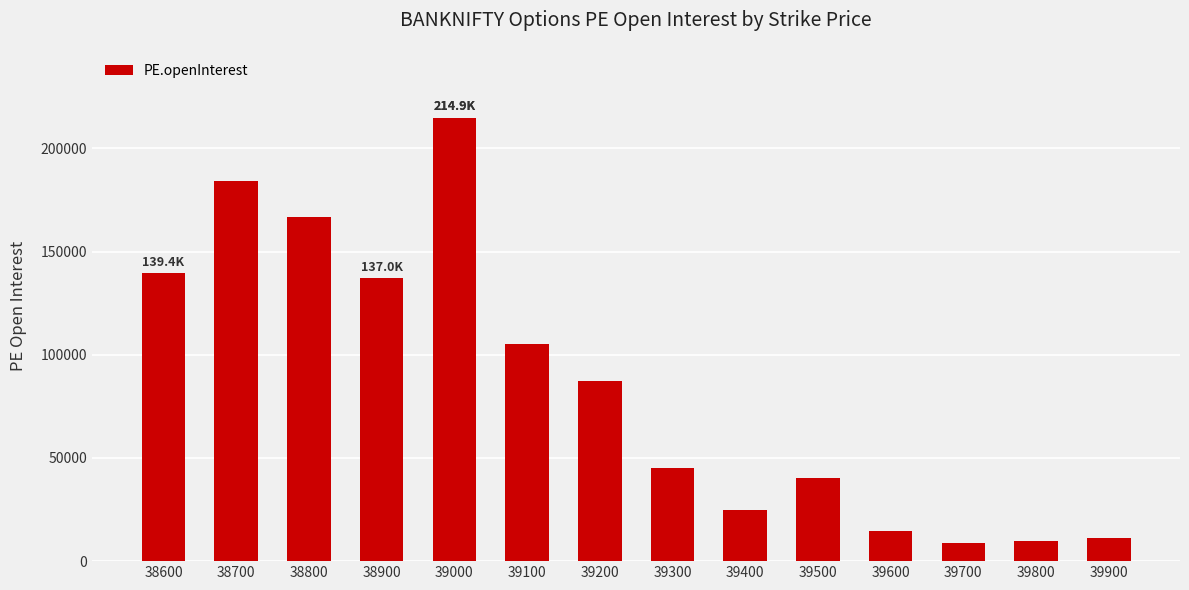

The value at 39300 is 64018. True or false?

False